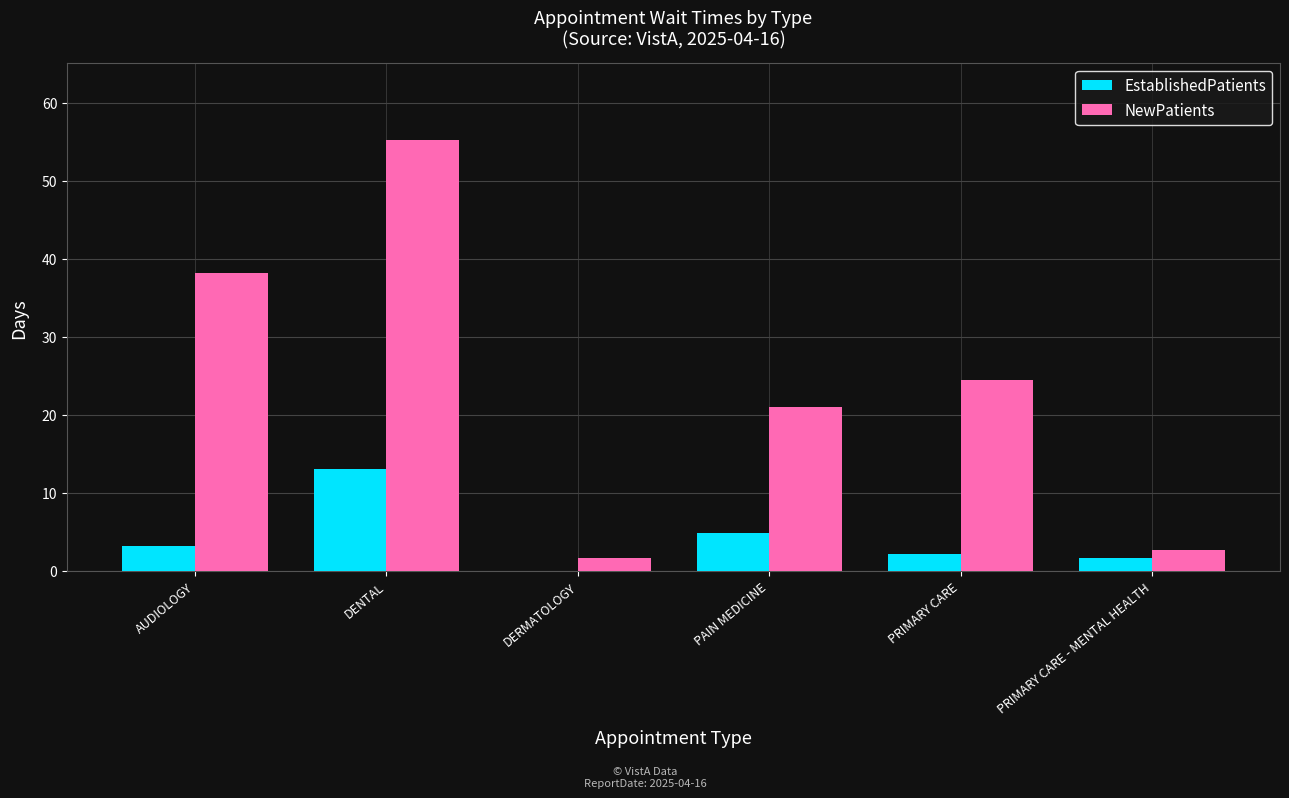

Reading right to left, list all the values displayed in this chart.

EstablishedPatients: PRIMARY CARE - MENTAL HEALTH=1.7	PRIMARY CARE=2.2	PAIN MEDICINE=4.9	DERMATOLOGY=0.0	DENTAL=13.1	AUDIOLOGY=3.2
NewPatients: PRIMARY CARE - MENTAL HEALTH=2.7	PRIMARY CARE=24.4	PAIN MEDICINE=21.0	DERMATOLOGY=1.6	DENTAL=55.2	AUDIOLOGY=38.1